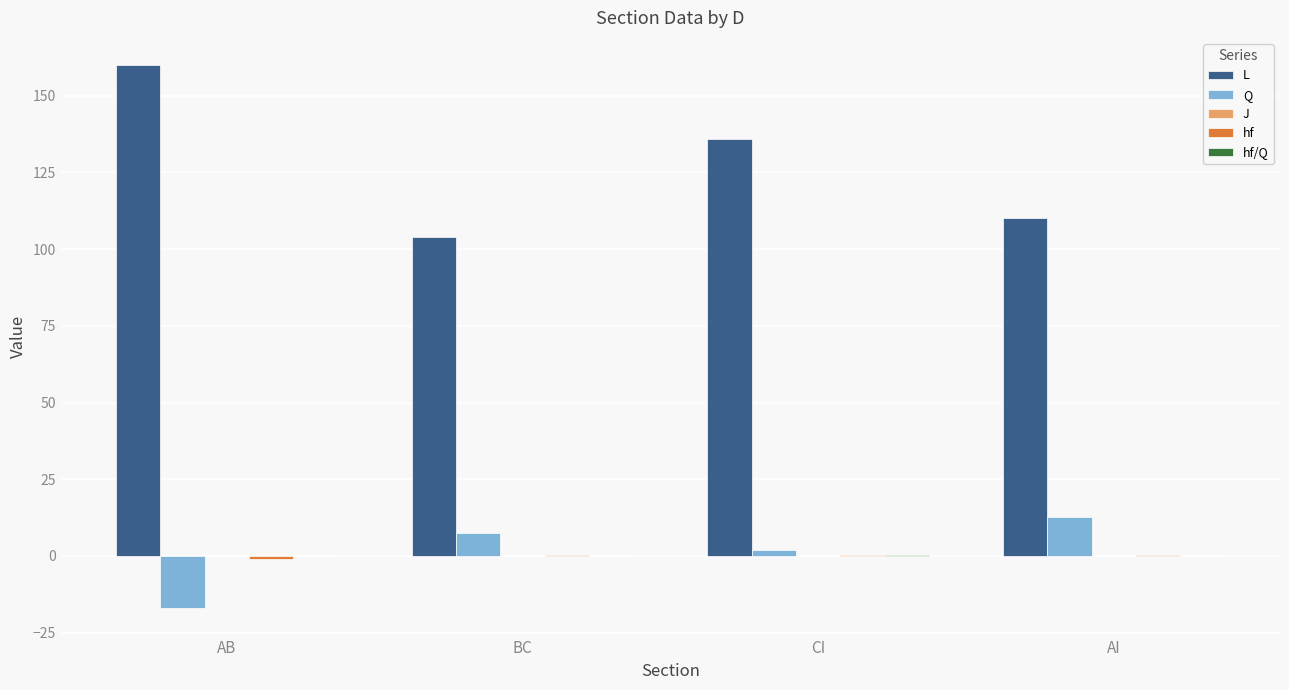

Between AB and AI, which series saw the biggest shift?

L